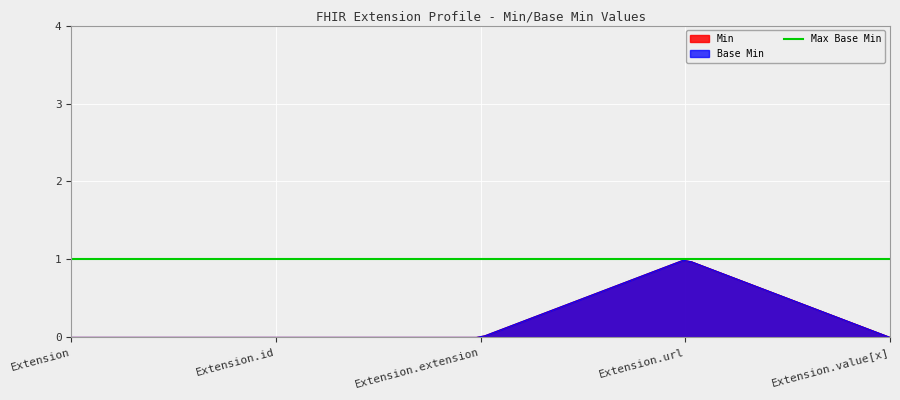

What is the label of the 2nd point from the left?

Extension.id